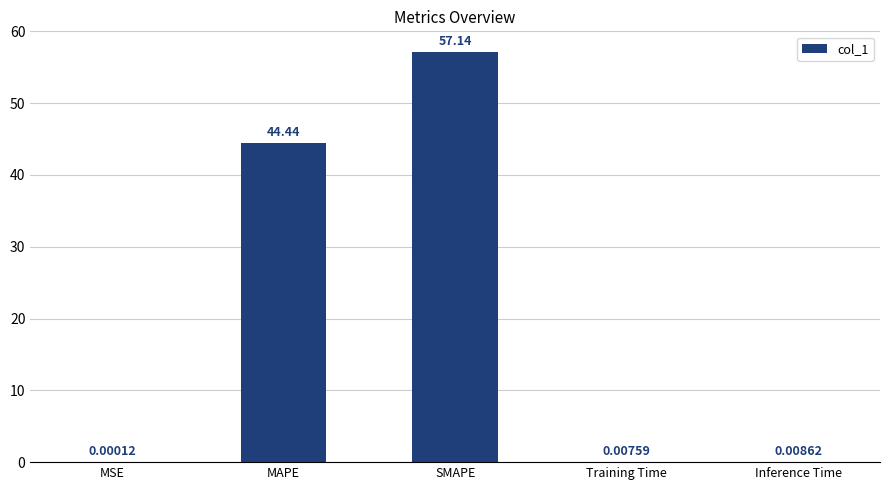

Which category has the highest value across all series?

SMAPE